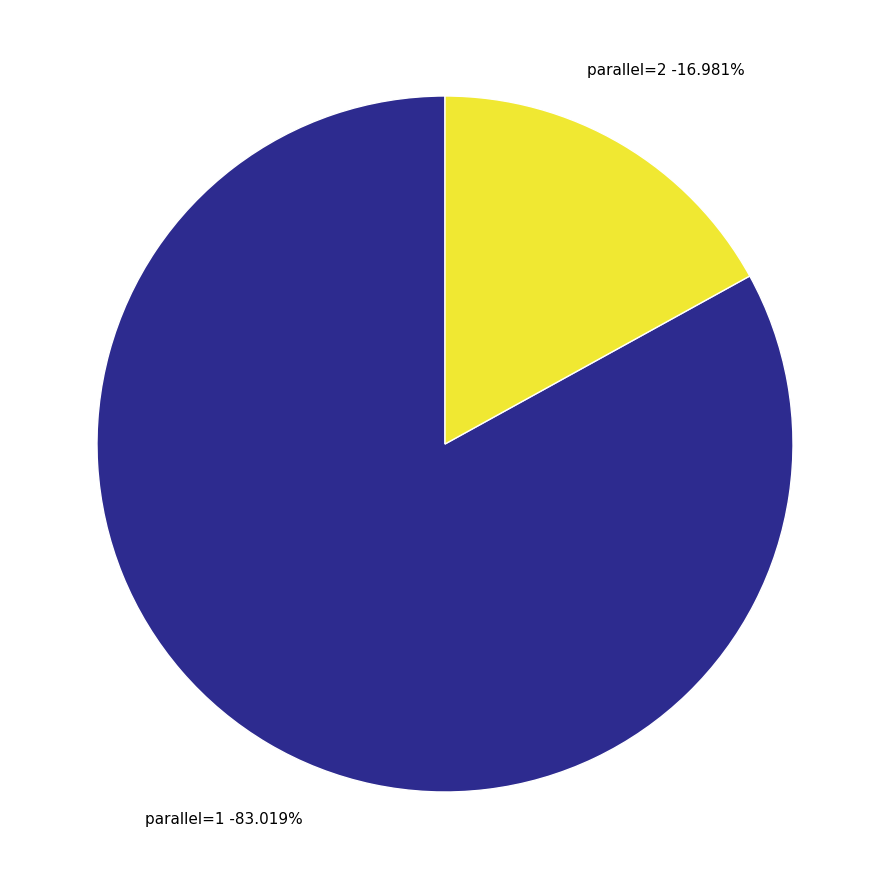

To the nearest percent, what portion does parallel=2 represent?

17%